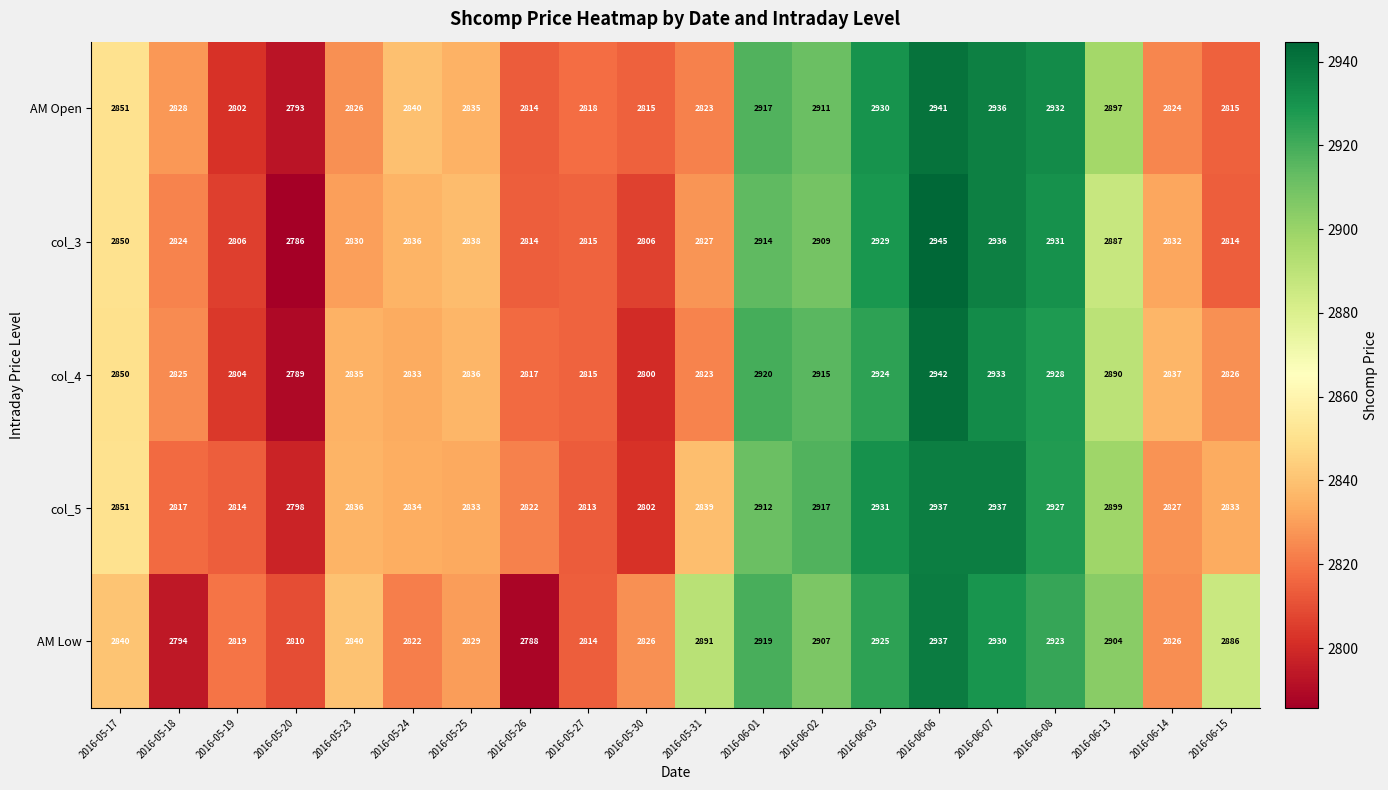

What value does the col_4 series have at 2016-06-08?

2928